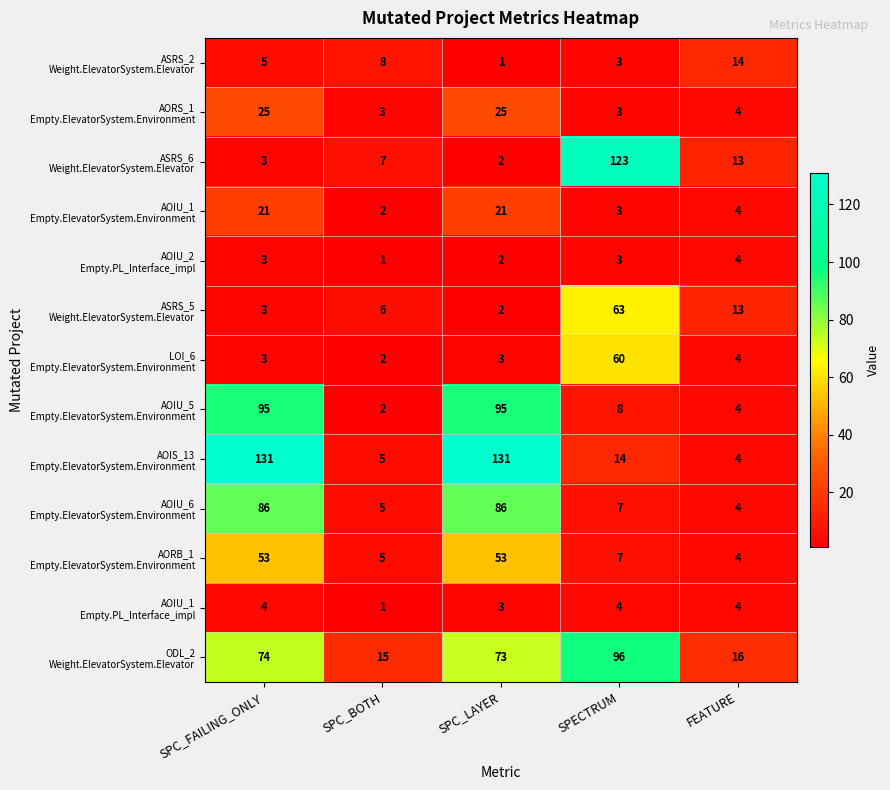

What is the total value across all series at SPECTRUM?

394